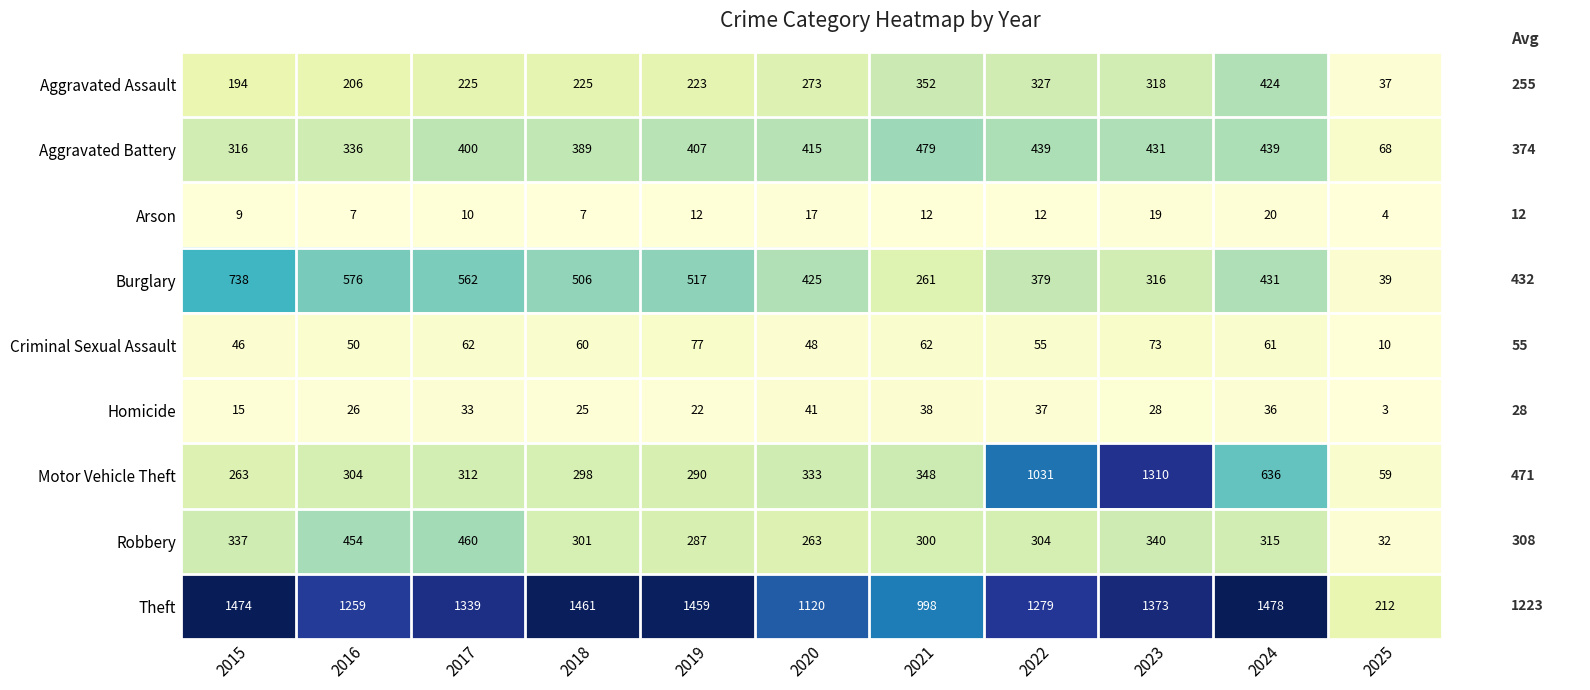

What is the sum of all Theft values?

13452